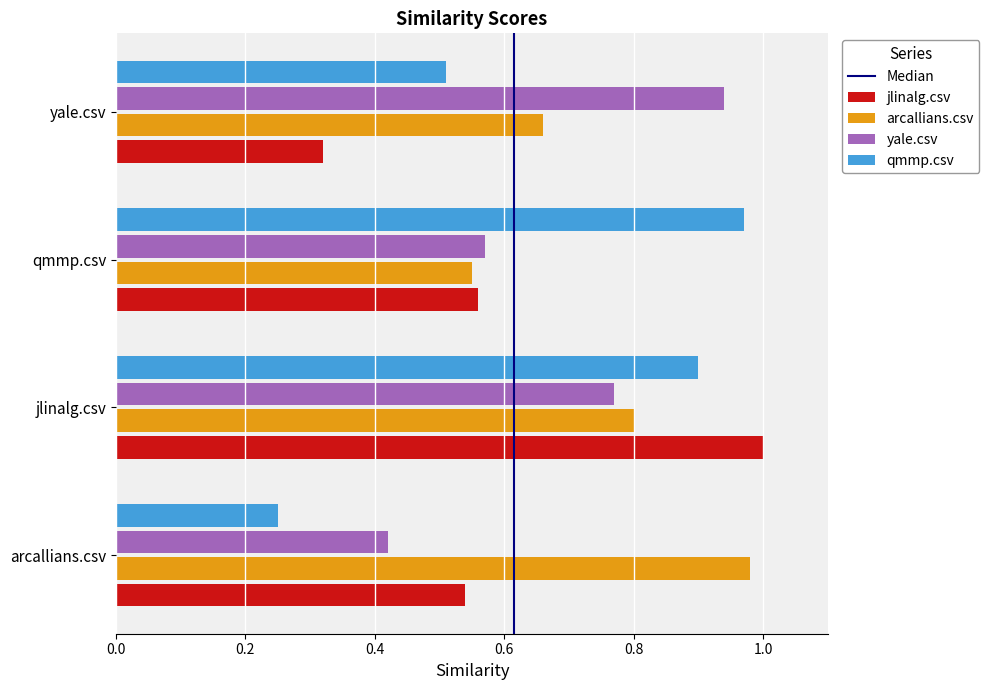

List the labels in order of arcallians.csv value, largest first.

arcallians.csv, jlinalg.csv, yale.csv, qmmp.csv